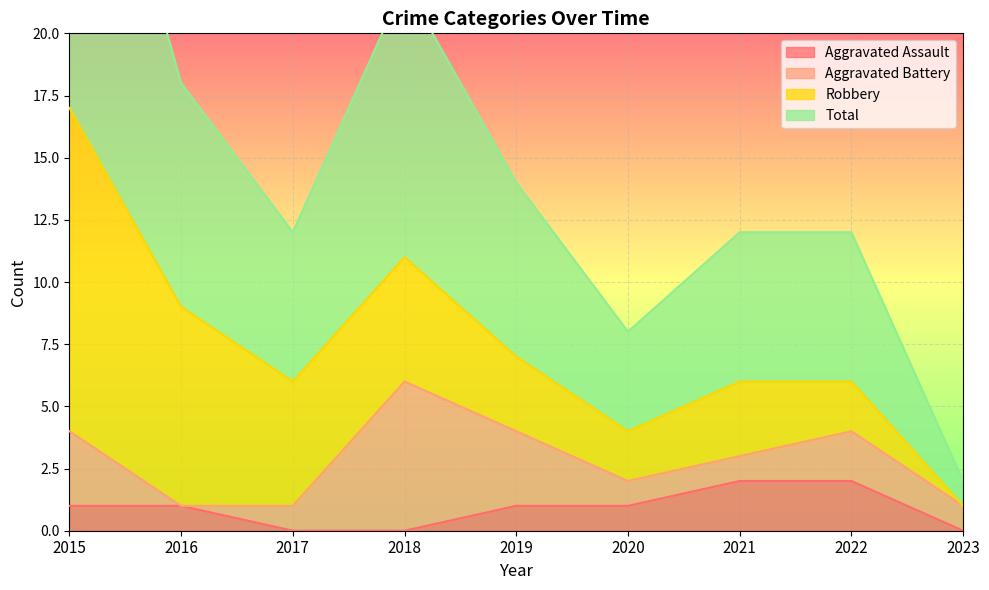

How many values in the Aggravated Assault series exceed 1?

2